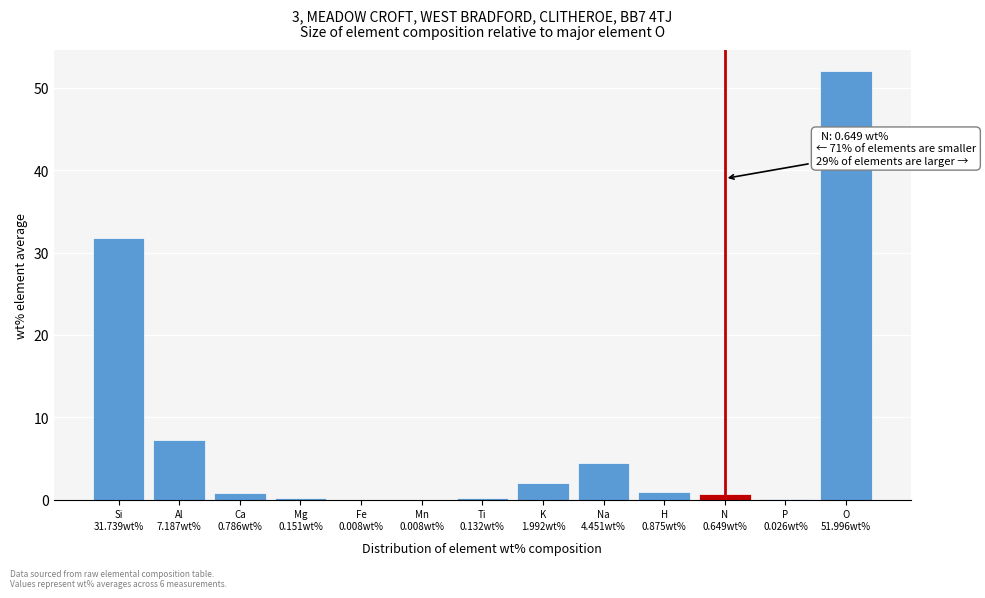

What is the greatest value displayed?

52.0